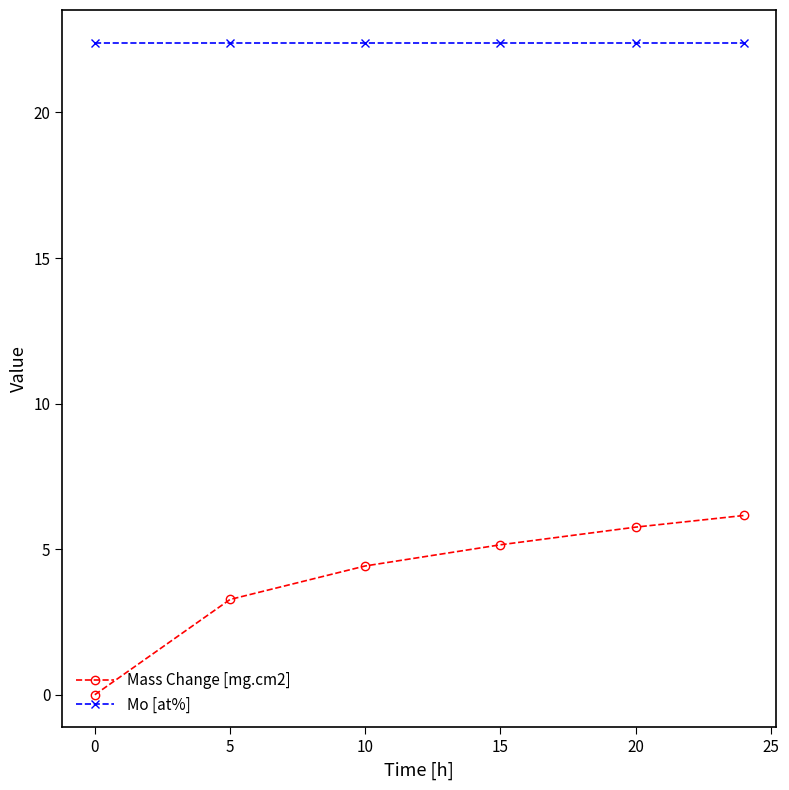

What is the value of the Mass Change [mg.cm2] point at the 4th from the left?

5.2